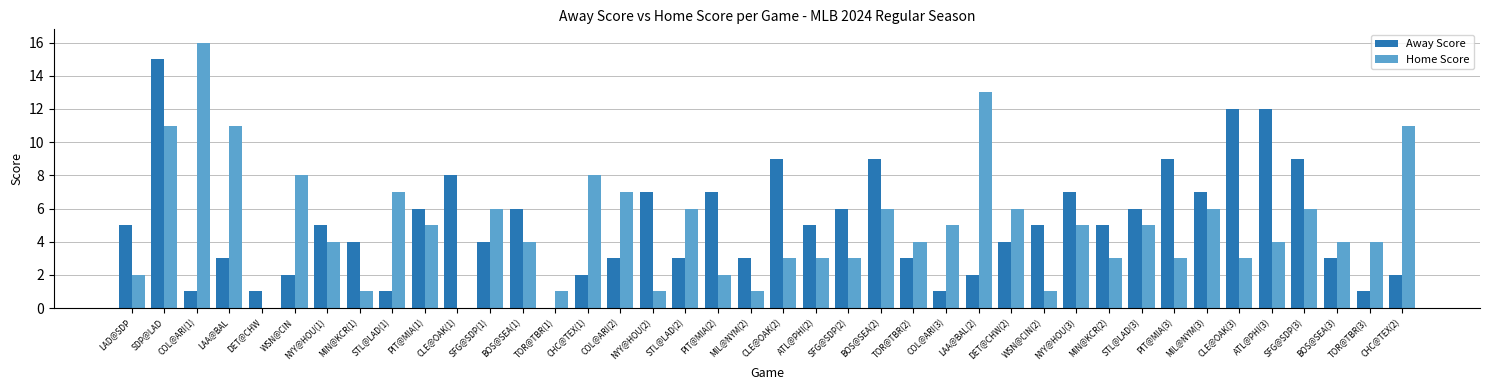

At which category is the sum across all series the highest?

SDP@LAD